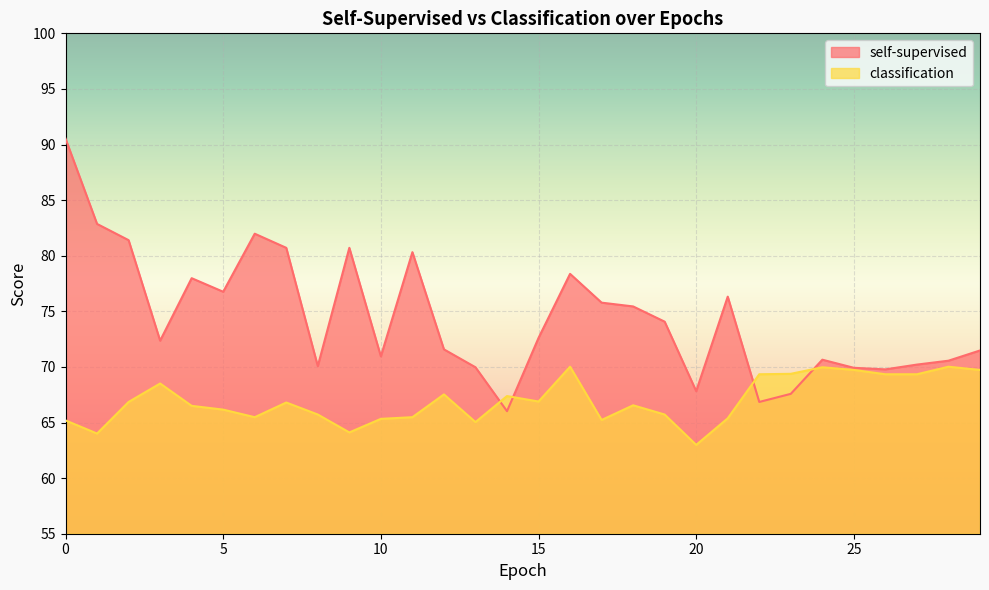

Which has a higher value, 2 or 22?

2